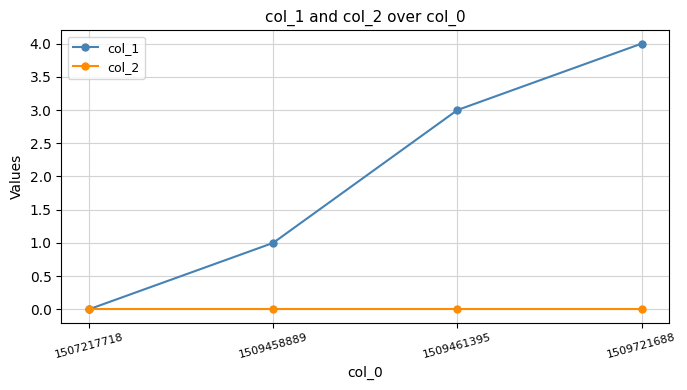

The col_2 series shows 0 at 1507217718. True or false?

True